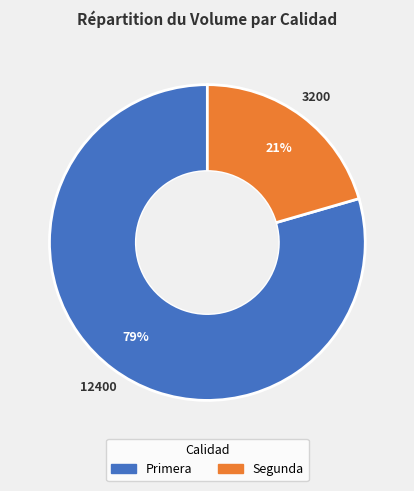

Which has a higher value, Primera or Segunda?

Primera